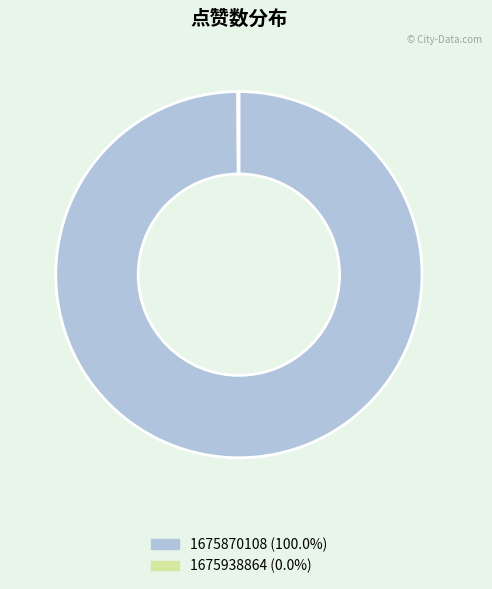

Which category has the biggest portion of the pie?

1675870108